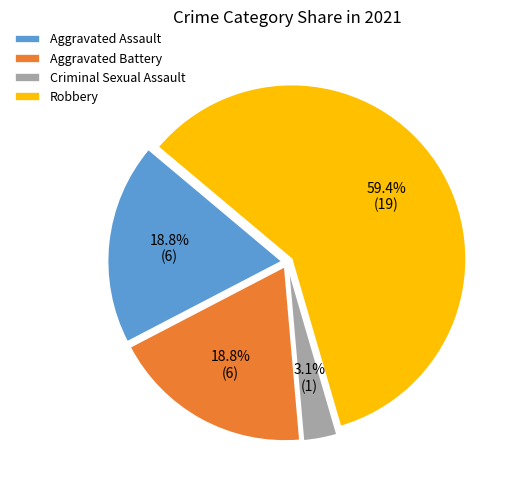

What percentage is the Criminal Sexual Assault slice, to the nearest percent?

3%